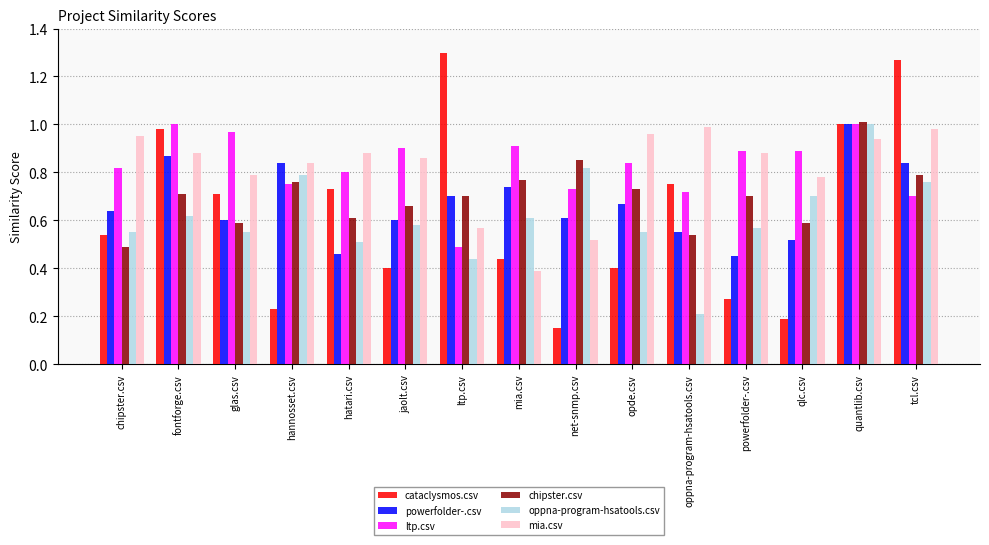

Are the bars grouped side by side (vs. stacked)?

Yes